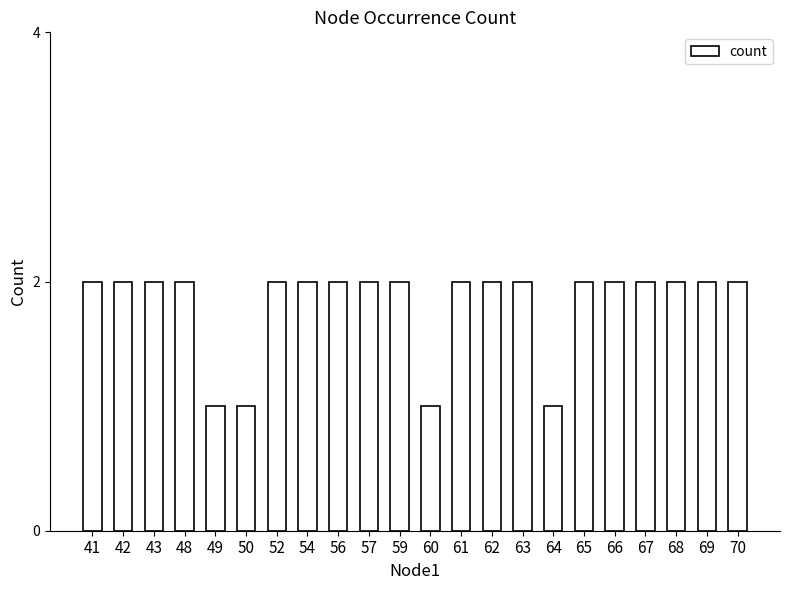

What is the sum of the values at 66 and 70?

4